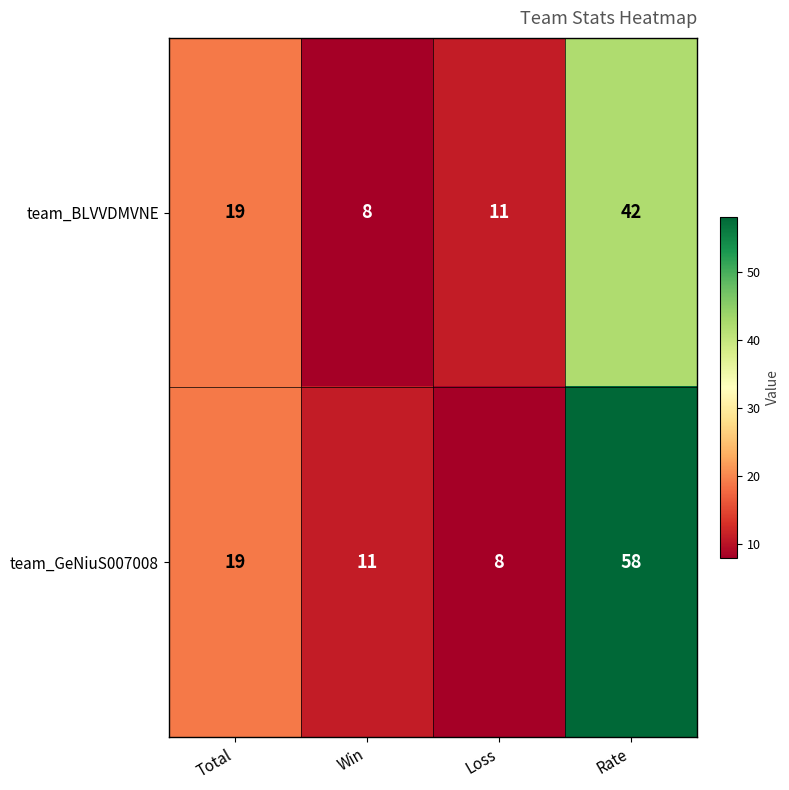

Reading left to right, what are all the values shown in this chart?

team_BLVVDMVNE: Total=19	Win=8	Loss=11	Rate=42
team_GeNiuS007008: Total=19	Win=11	Loss=8	Rate=58